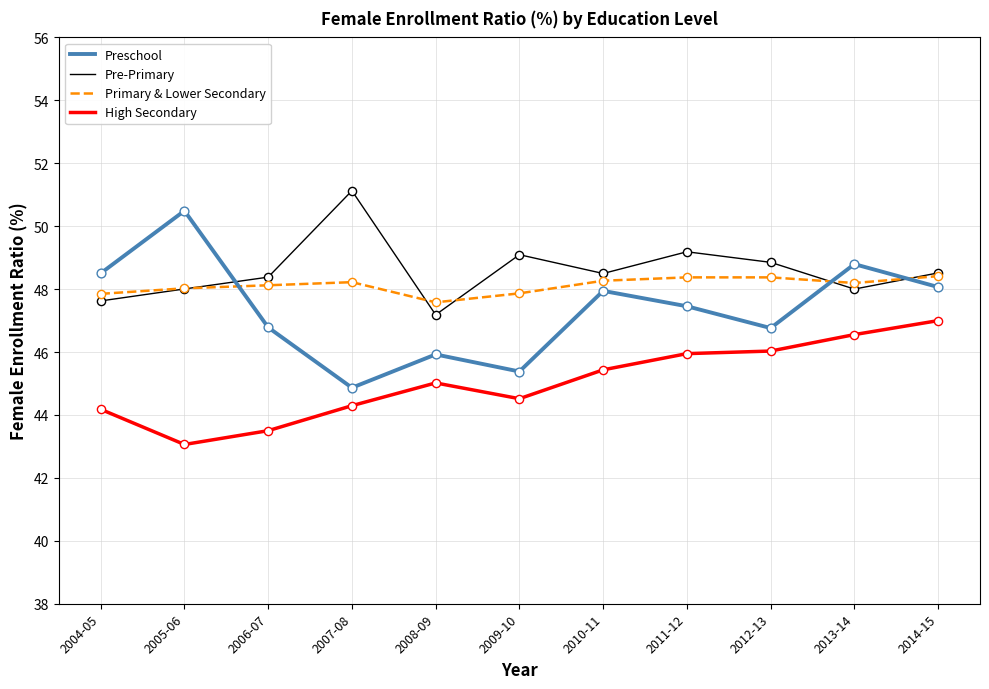

What is the total value across all series at 2010-11?

190.1